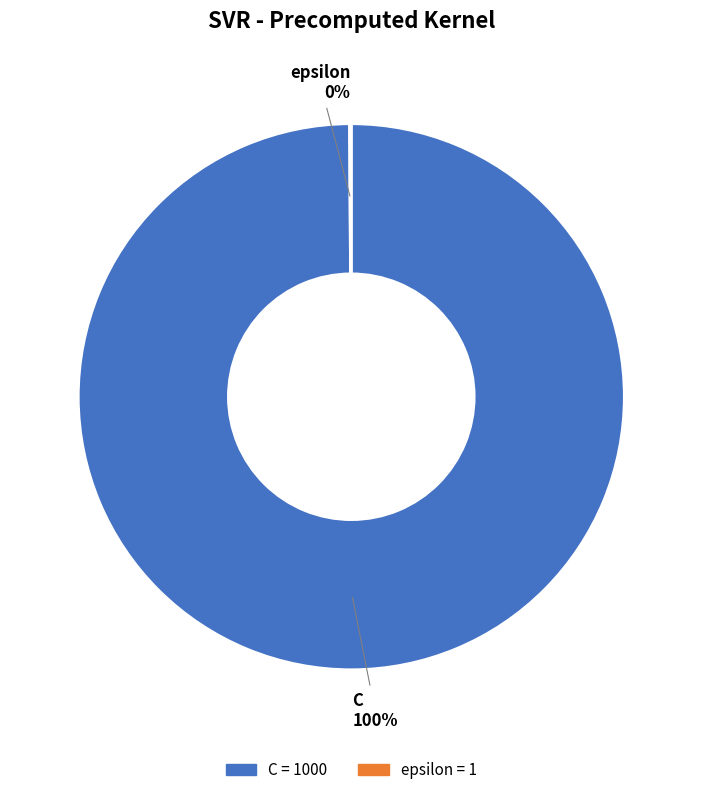

To the nearest percent, what is the average slice percentage?

50%